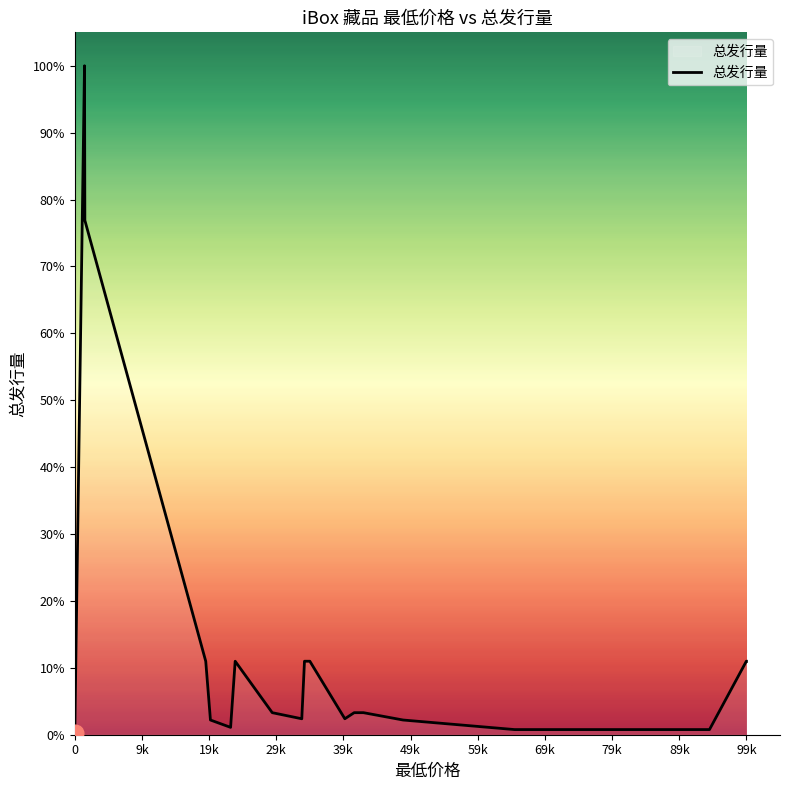

Does the chart display data point markers on the line(s)?

No